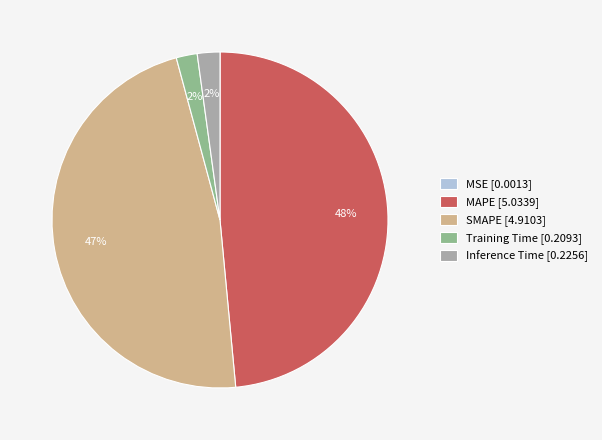

Does SMAPE account for over 50% of the chart?

No